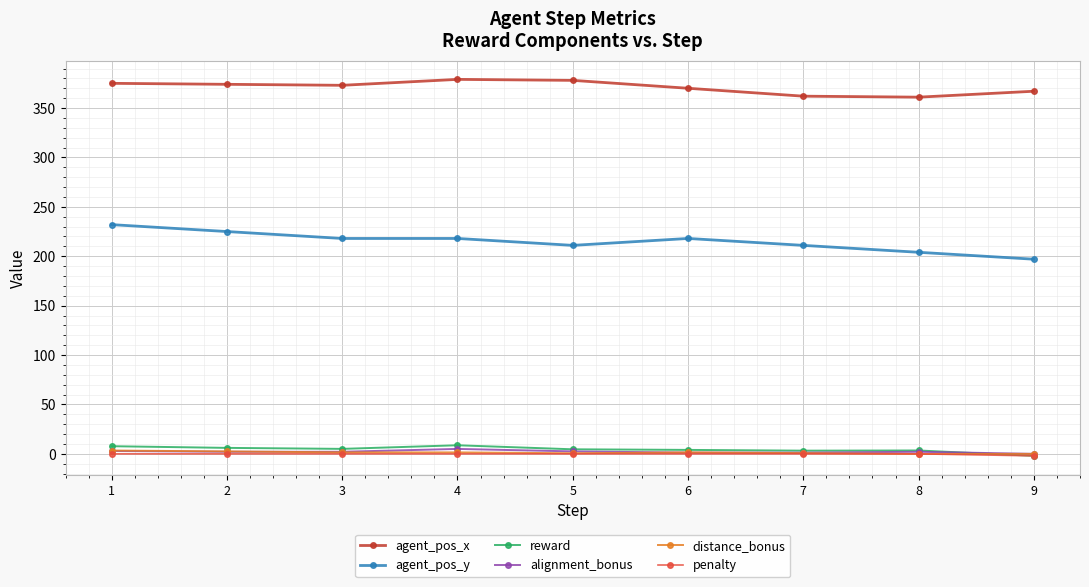

Between 2 and 7, which series saw the biggest shift?

agent_pos_y